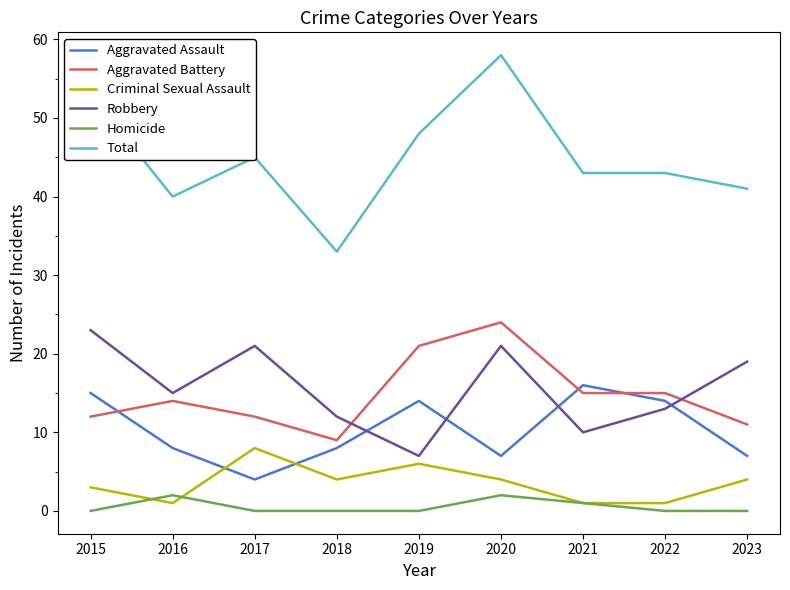

Which series has the largest range (max minus min)?

Total